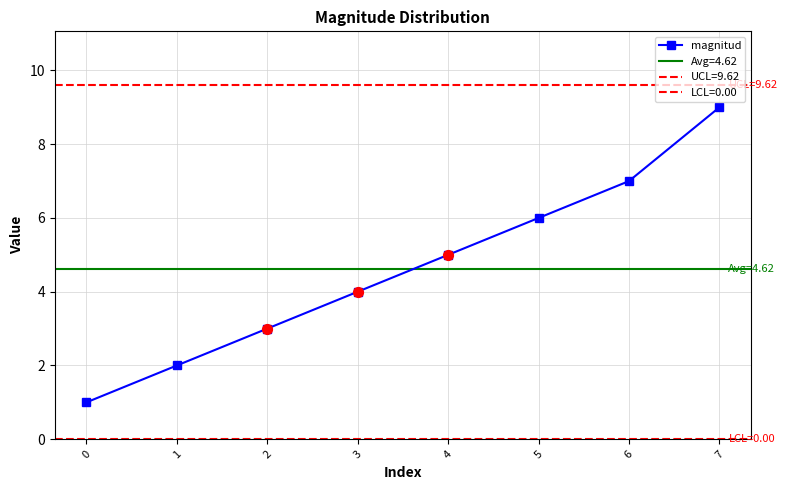

What is the ratio of the value at 0 to the value at 3?

0.2